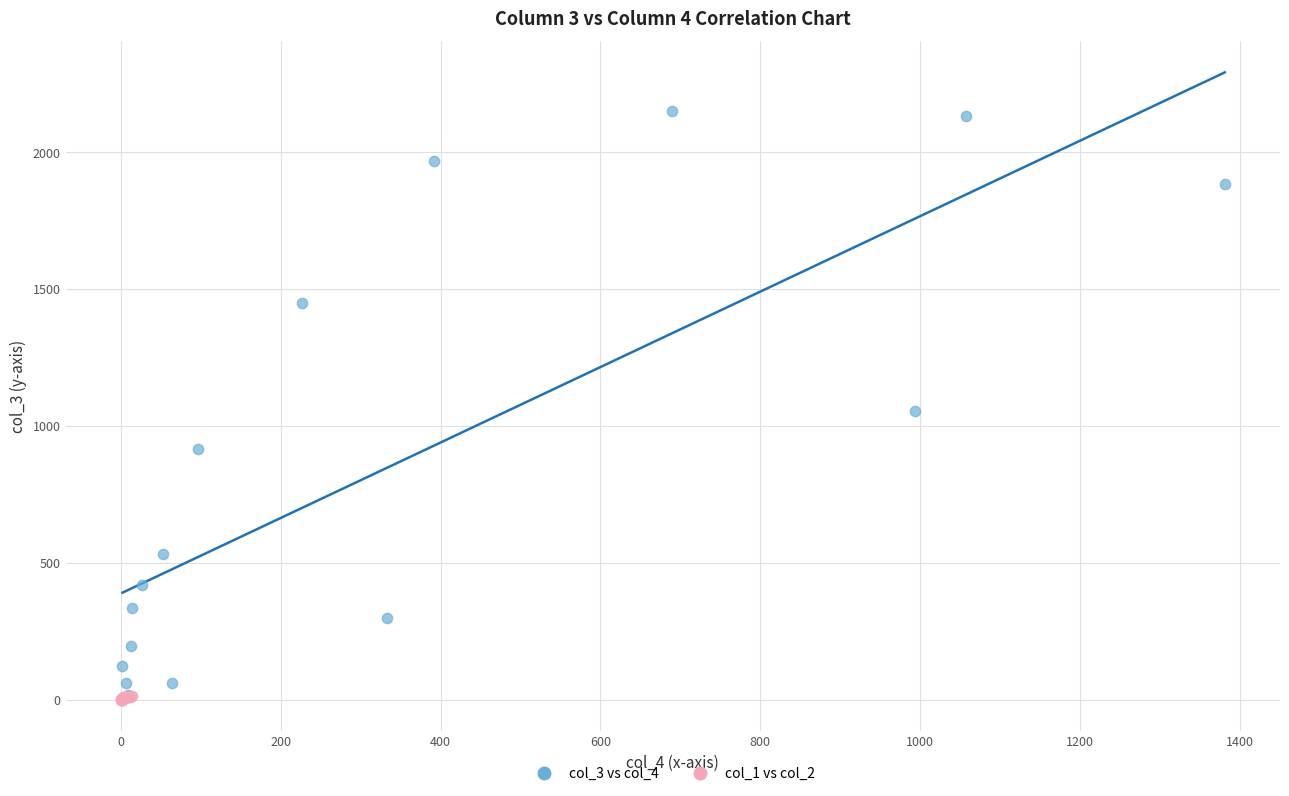

Which series contains the highest Y value?

col_3 vs col_4